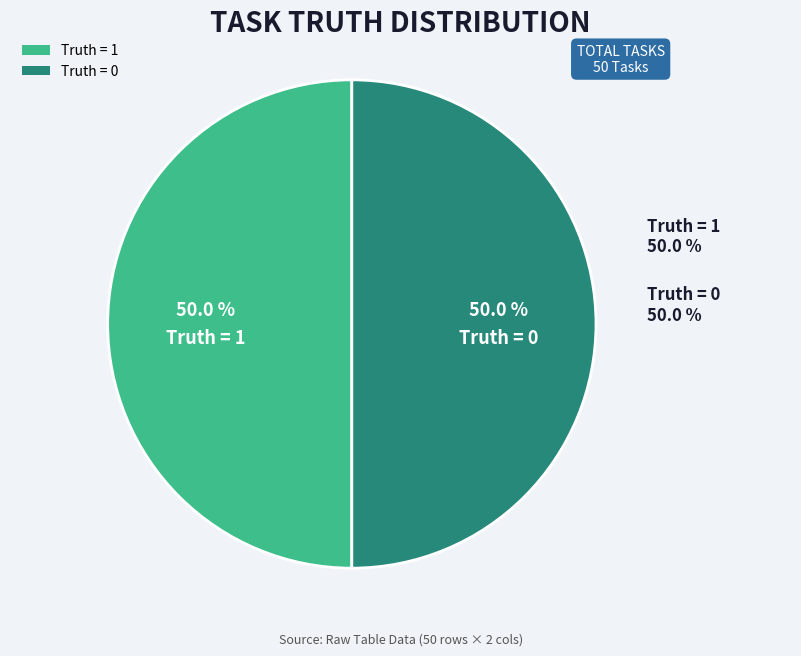

Count the number of slices in the pie.

2